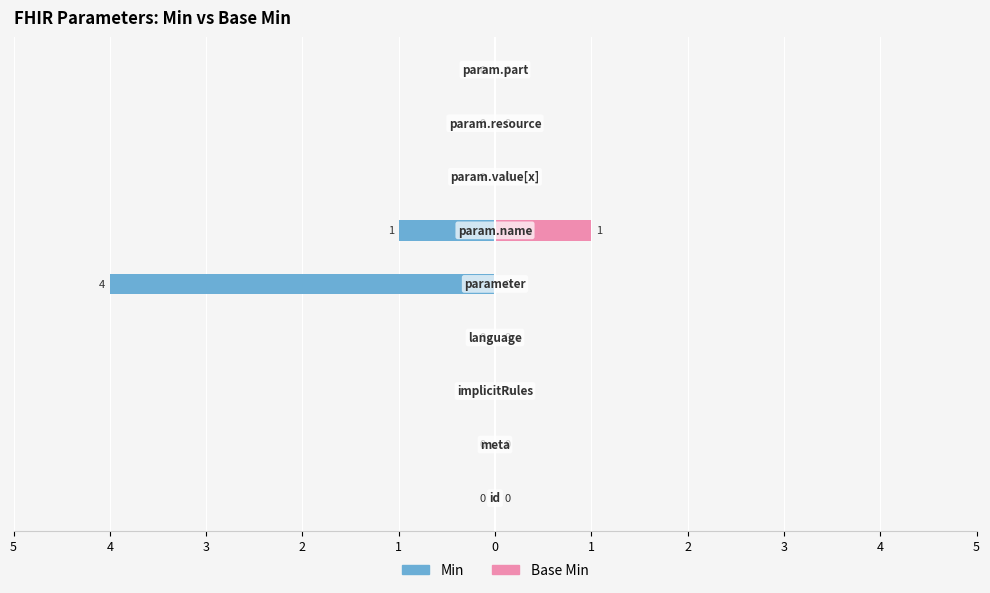

What are all the series names shown in the legend?

Min, Base Min